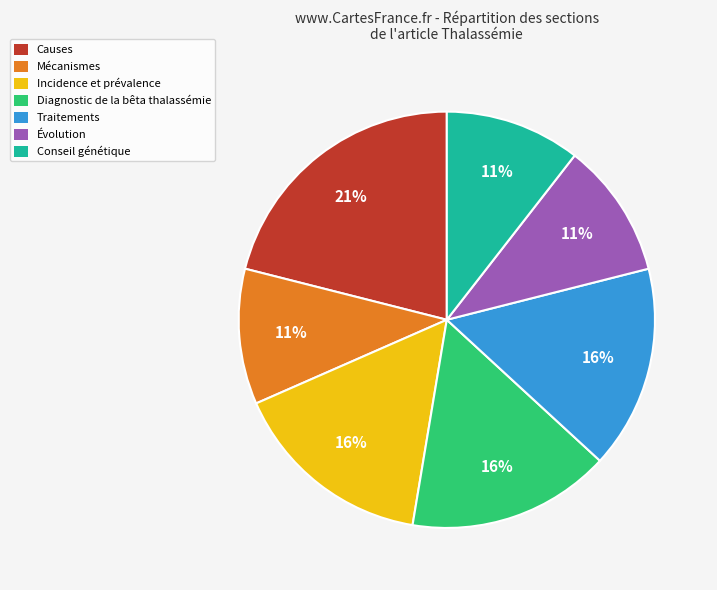

Combined, do Mécanismes and Causes account for over 50%?

No